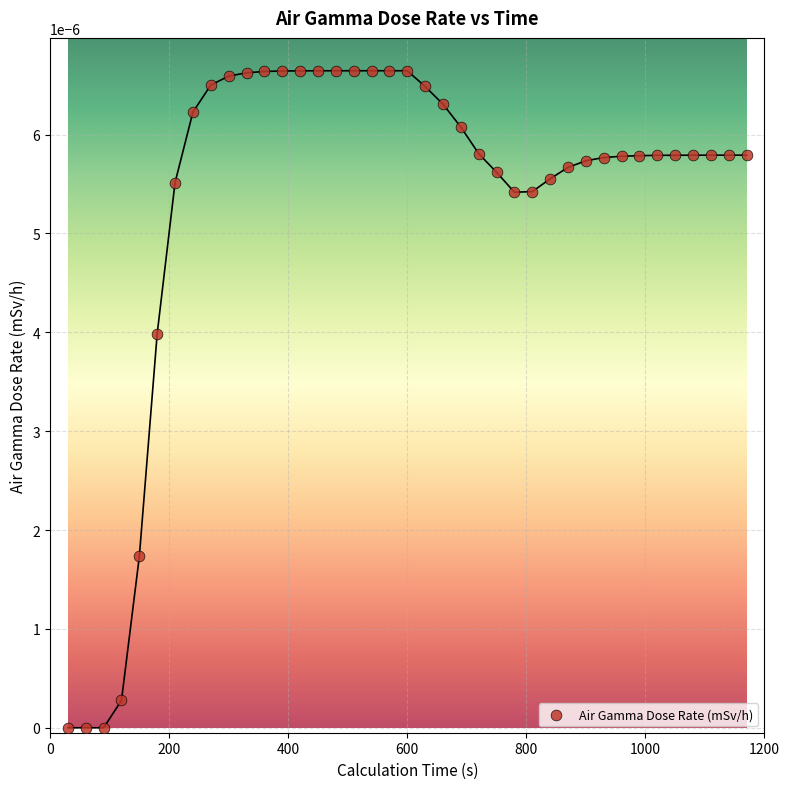

What is the range of X values (max minus min)?

1140.0